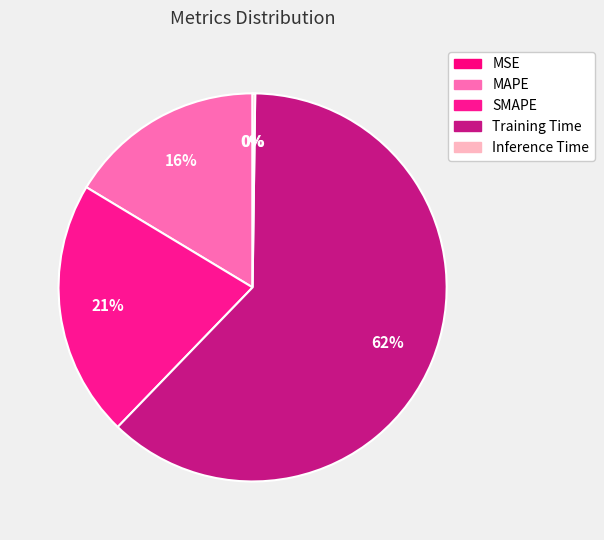

True or false: MAPE accounts for 5% of the total.

False